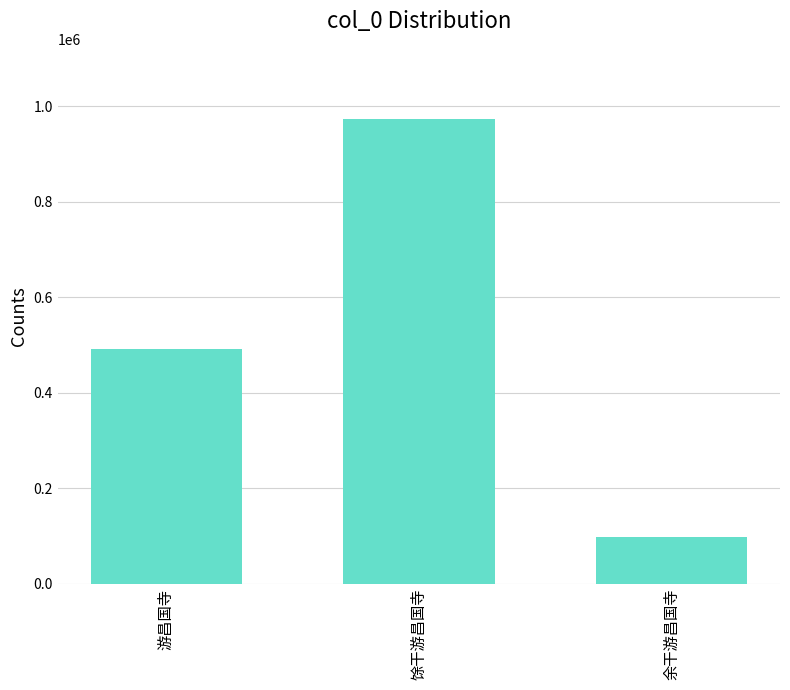

Reading left to right, extract all data points from this chart.

游昌国寺=490685	馀干游昌国寺=973992	余干游昌国寺=98405